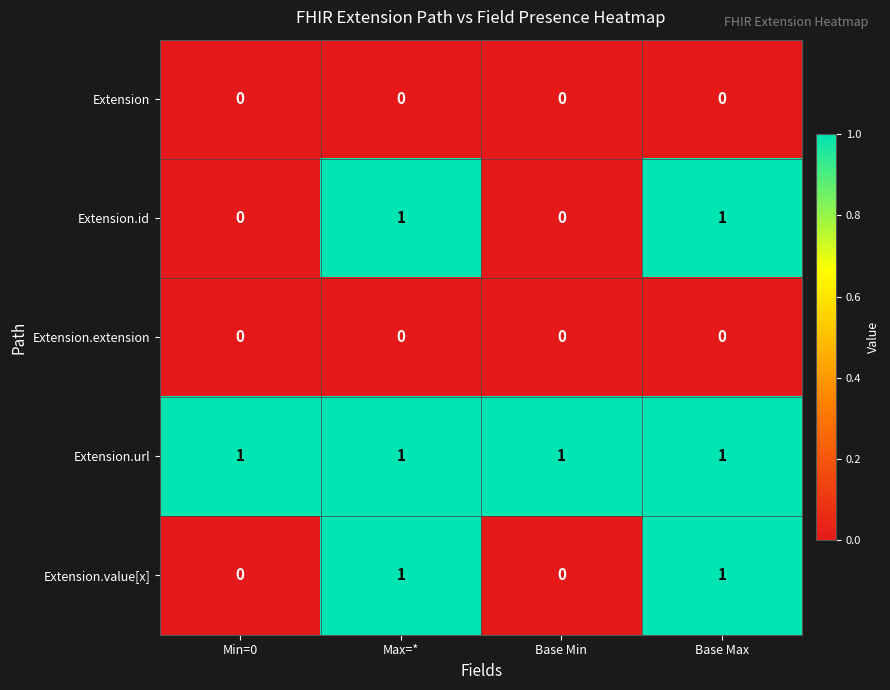

At how many categories does at least one series exceed 0?

4